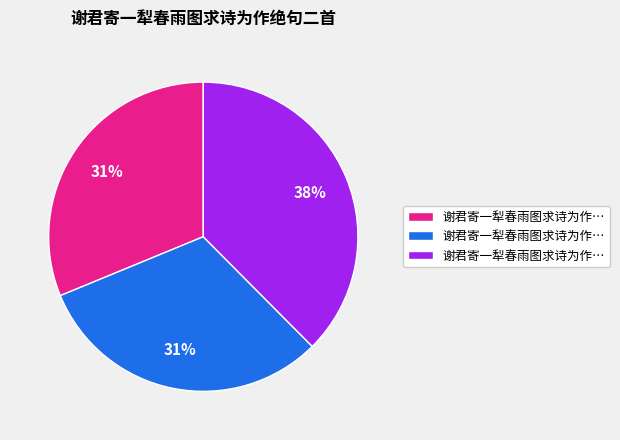

How many segments does this pie chart have?

3